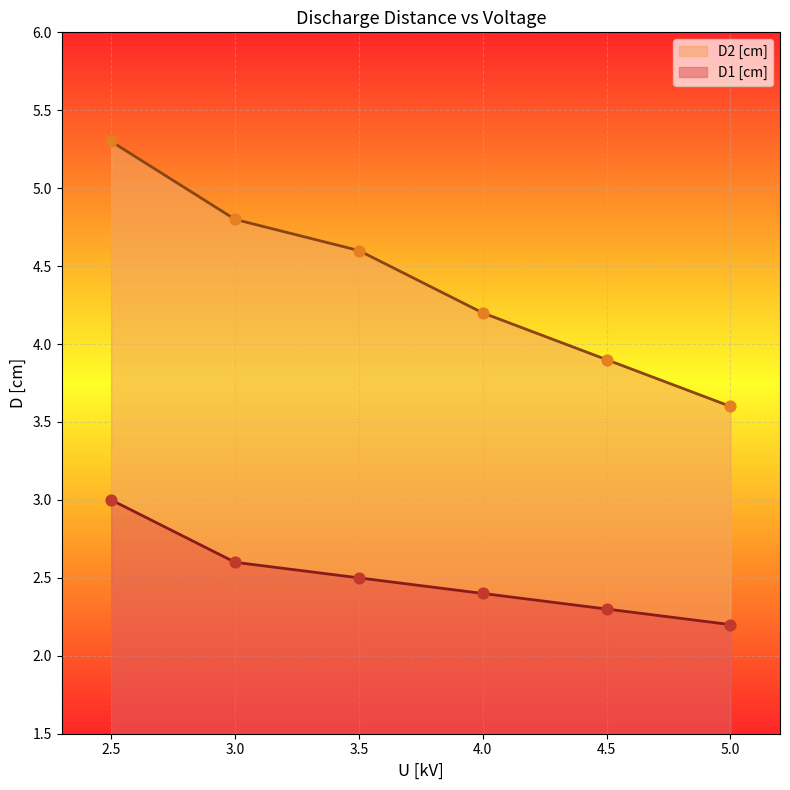

Is the value of D1 [cm] at 3.5 greater than the value of D2 [cm] at 2.5?

No